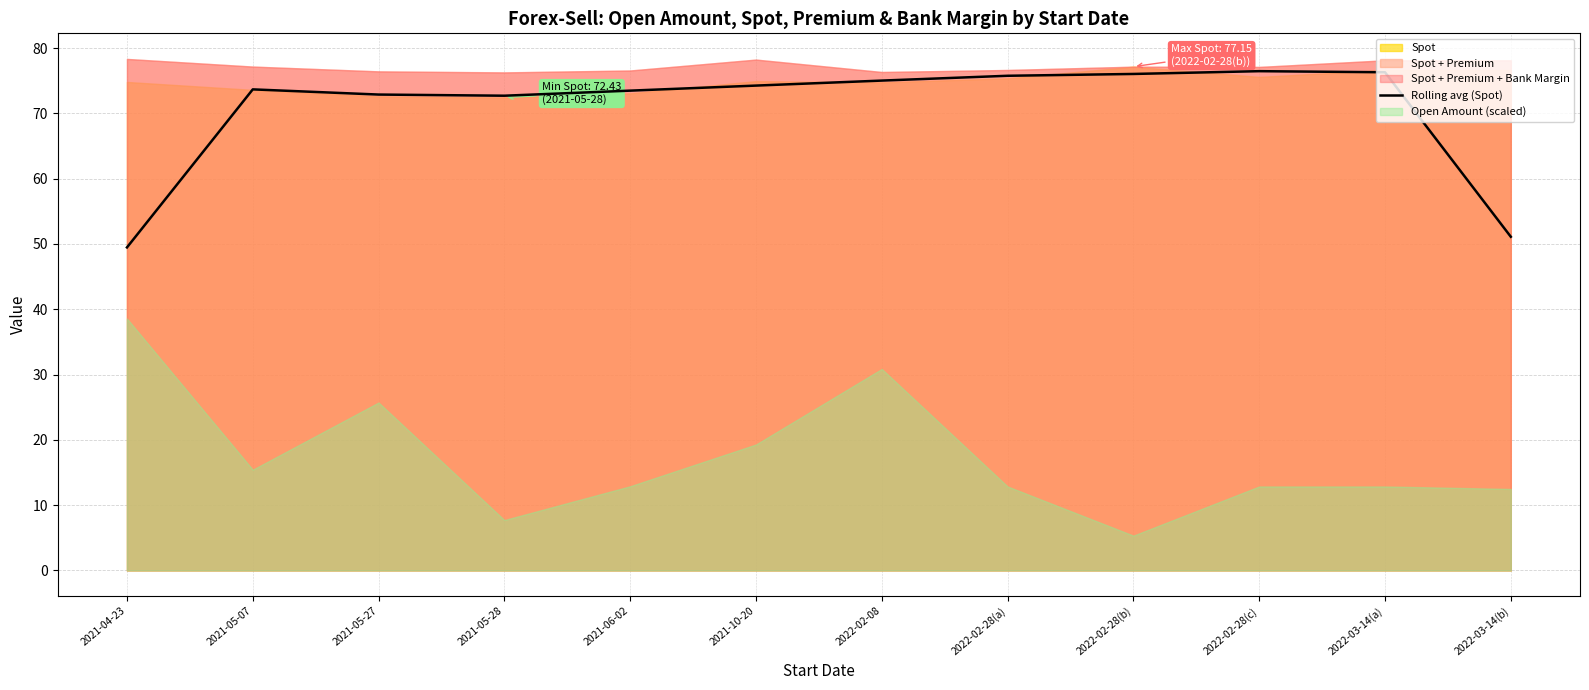

Reading right to left, what are all the values shown in this chart?

51.1	76.3	76.5	76.0	75.8	75.0	74.3	73.5	72.7	72.9	73.7	49.5